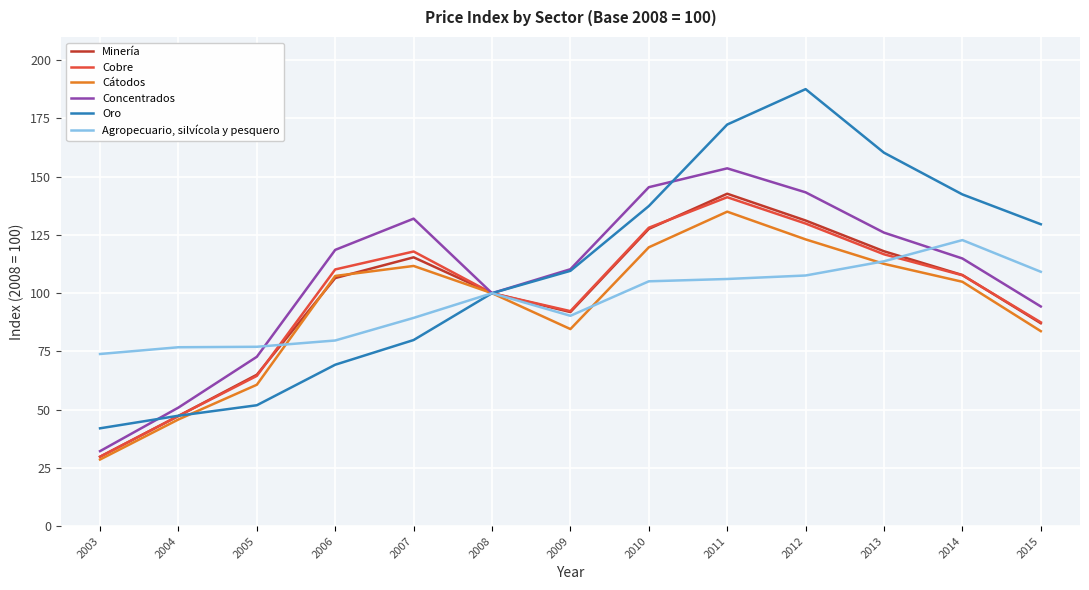

Is it true that Agropecuario, silvícola y pesquero equals 89.4 at 2007?

True